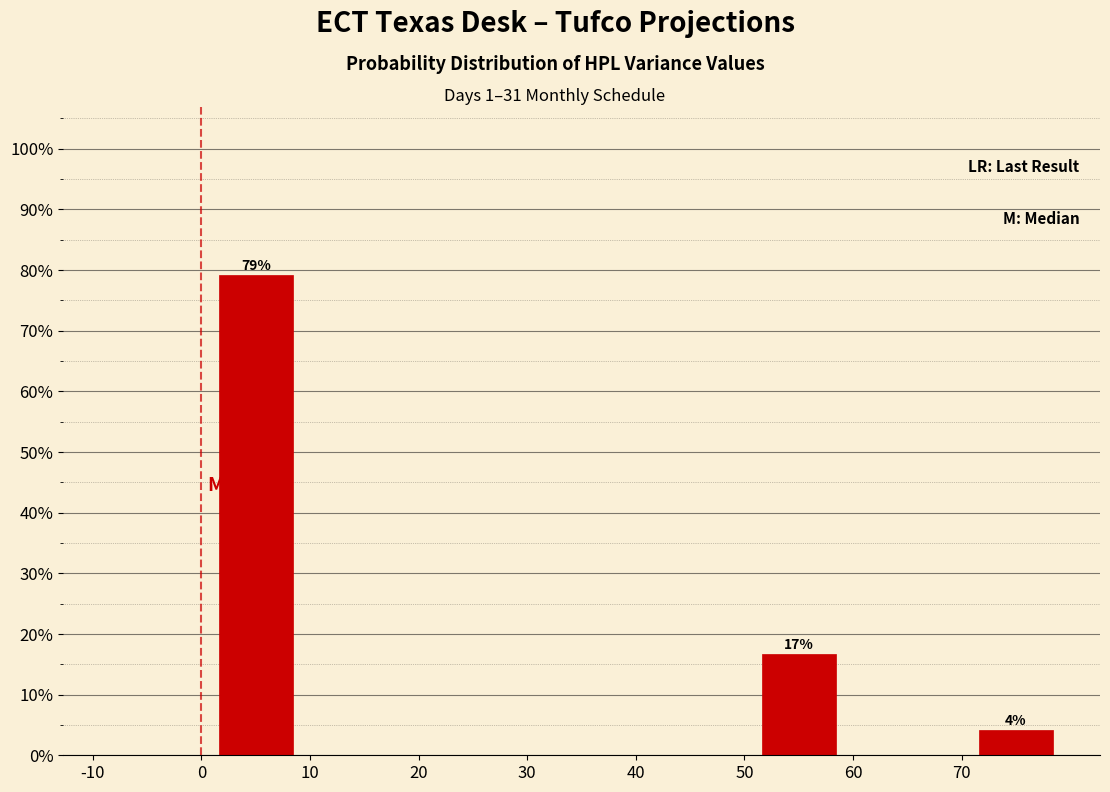

Over which range of the x-axis is the bar tallest?

0 to 10